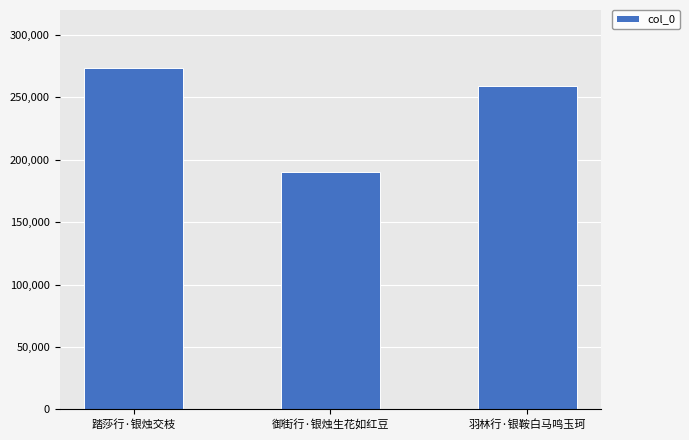

Rank the categories by value from highest to lowest.

踏莎行·银烛交枝, 羽林行·银鞍白马鸣玉珂, 御街行·银烛生花如红豆